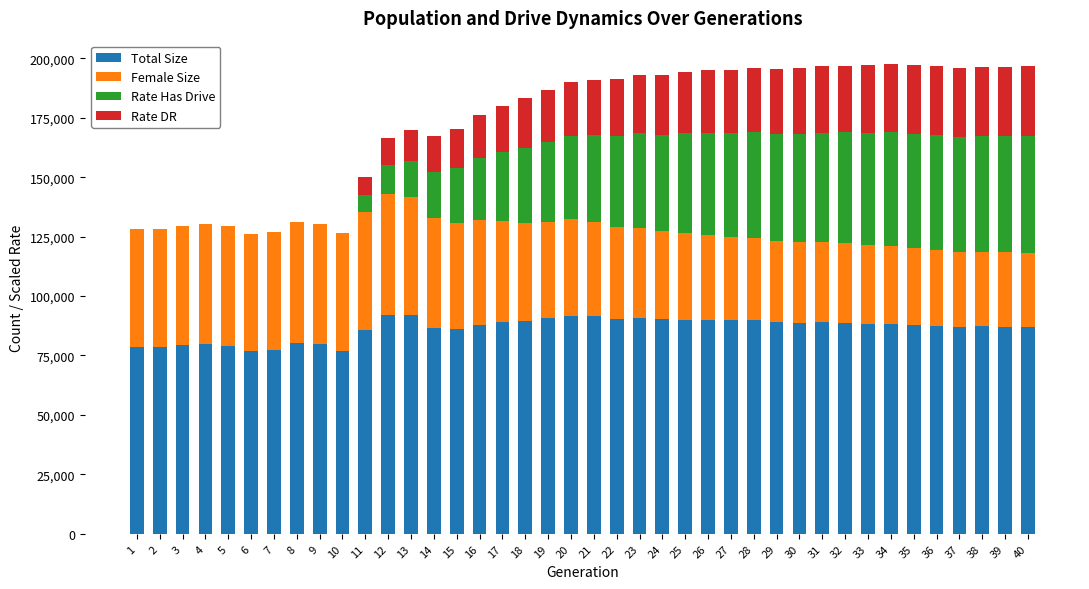

What is the total value across all series at 8?

131284.0